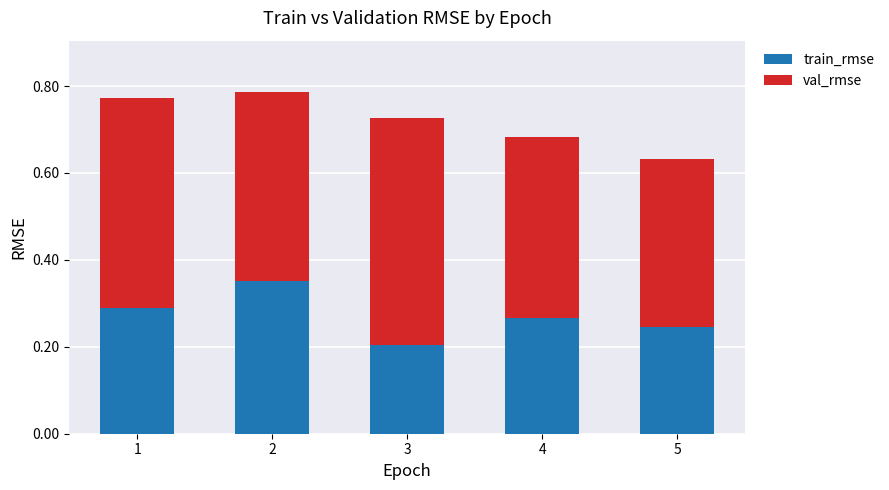

Are the bars horizontal?

No